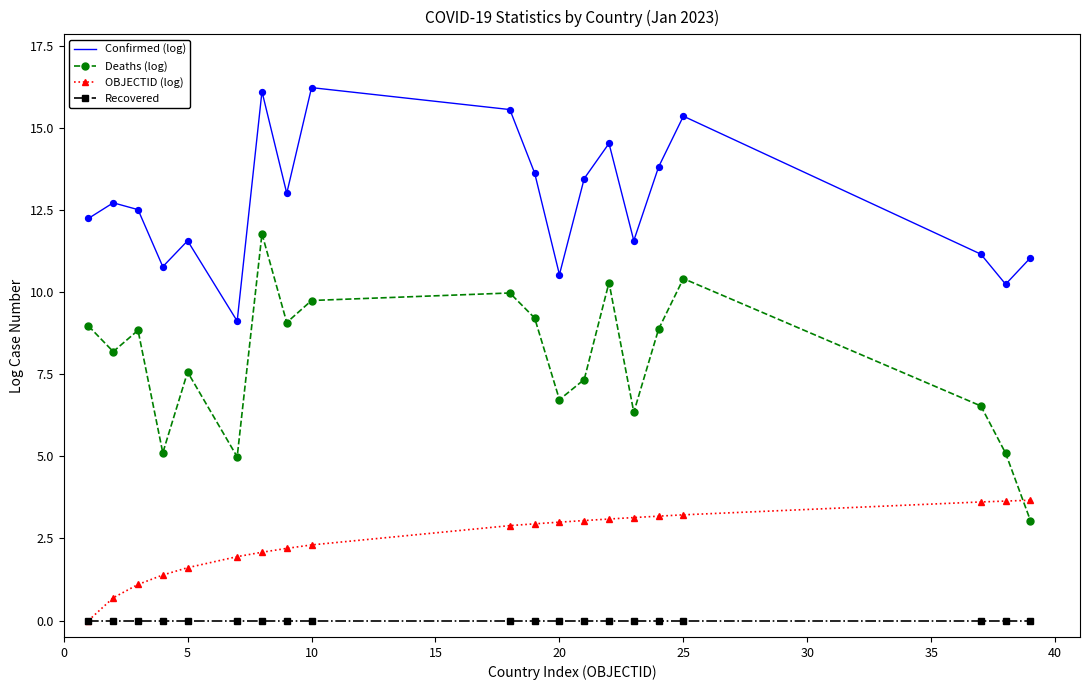

Which series has the largest total across all categories?

Confirmed (log)